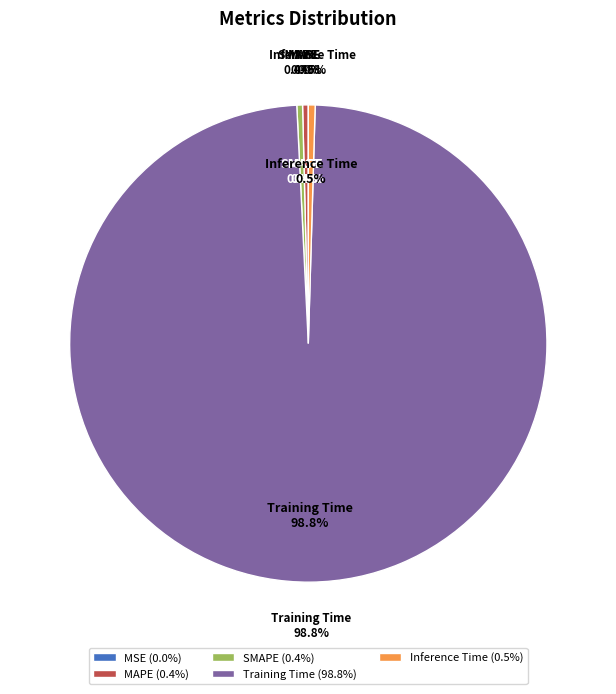

What is the largest slice in the pie chart?

Training Time